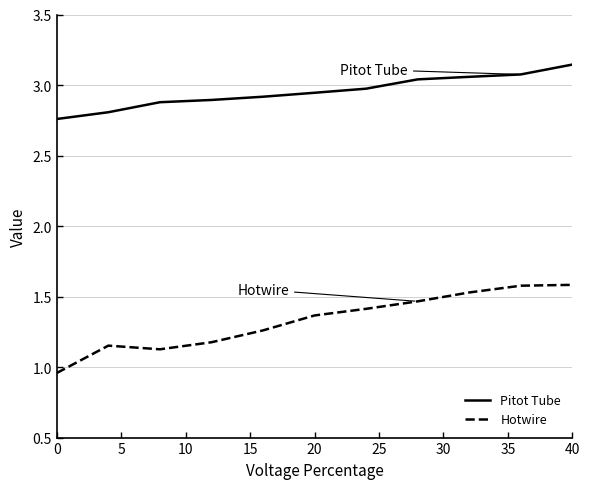

Which series has the widest spread of values?

Hotwire